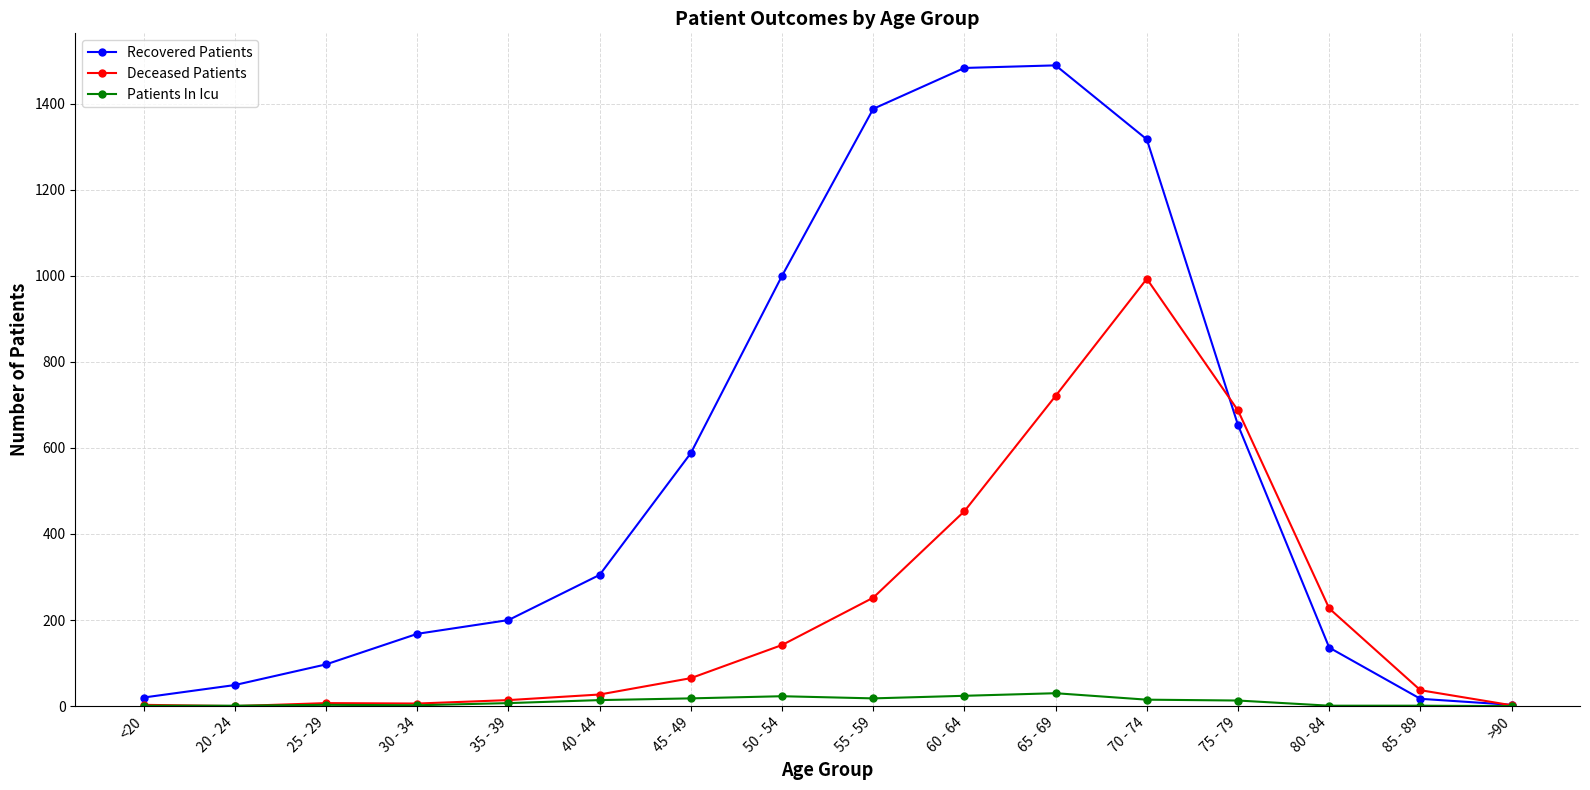

How many values in the Recovered Patients series are below 305?

8